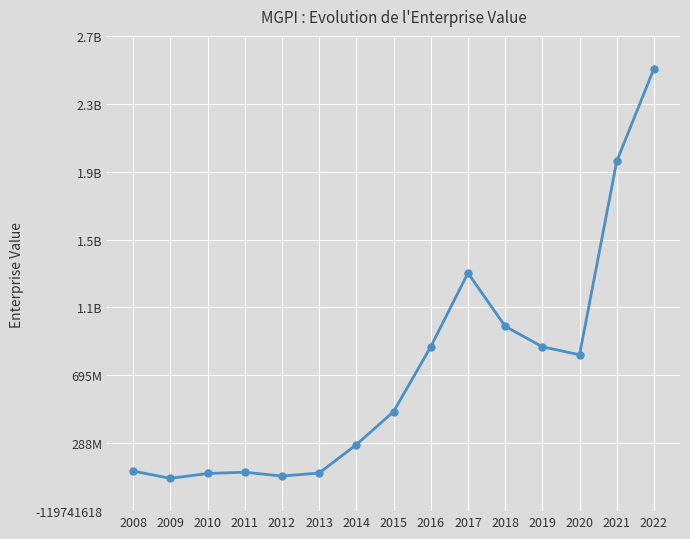

What is the difference between the values at 2014 and 2010?

173020038.9